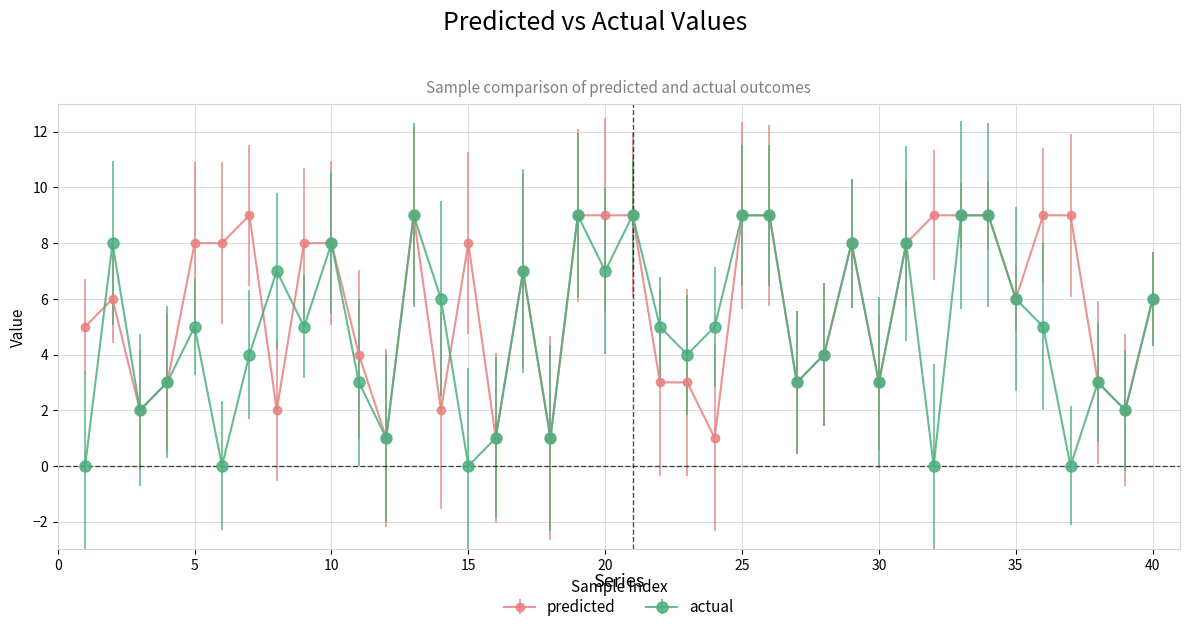

What is the value of the actual point at the 23rd from the left?

4